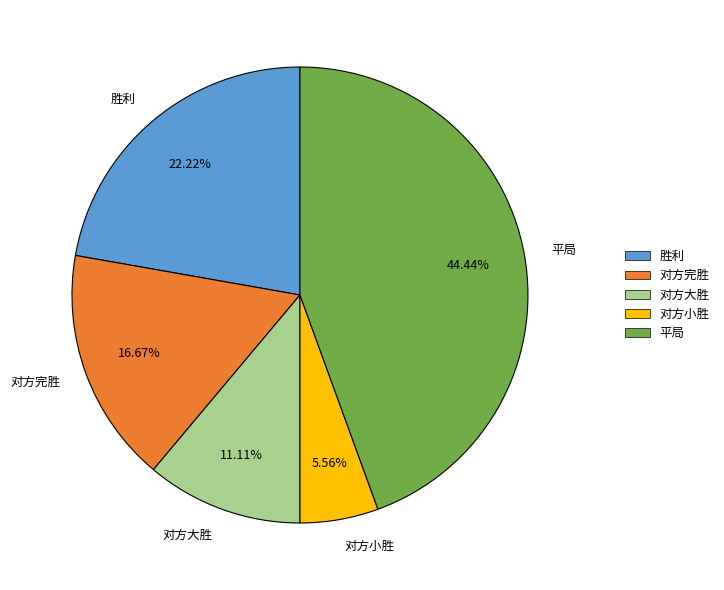

Does 对方小胜 account for over 50% of the chart?

No